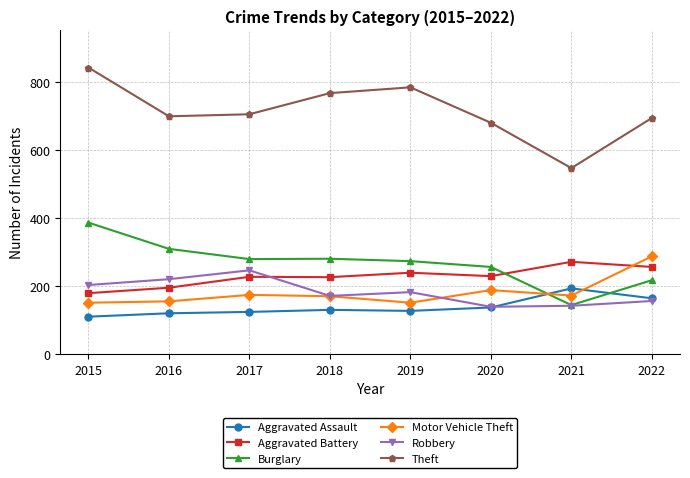

At which category is the sum across all series the highest?

2015